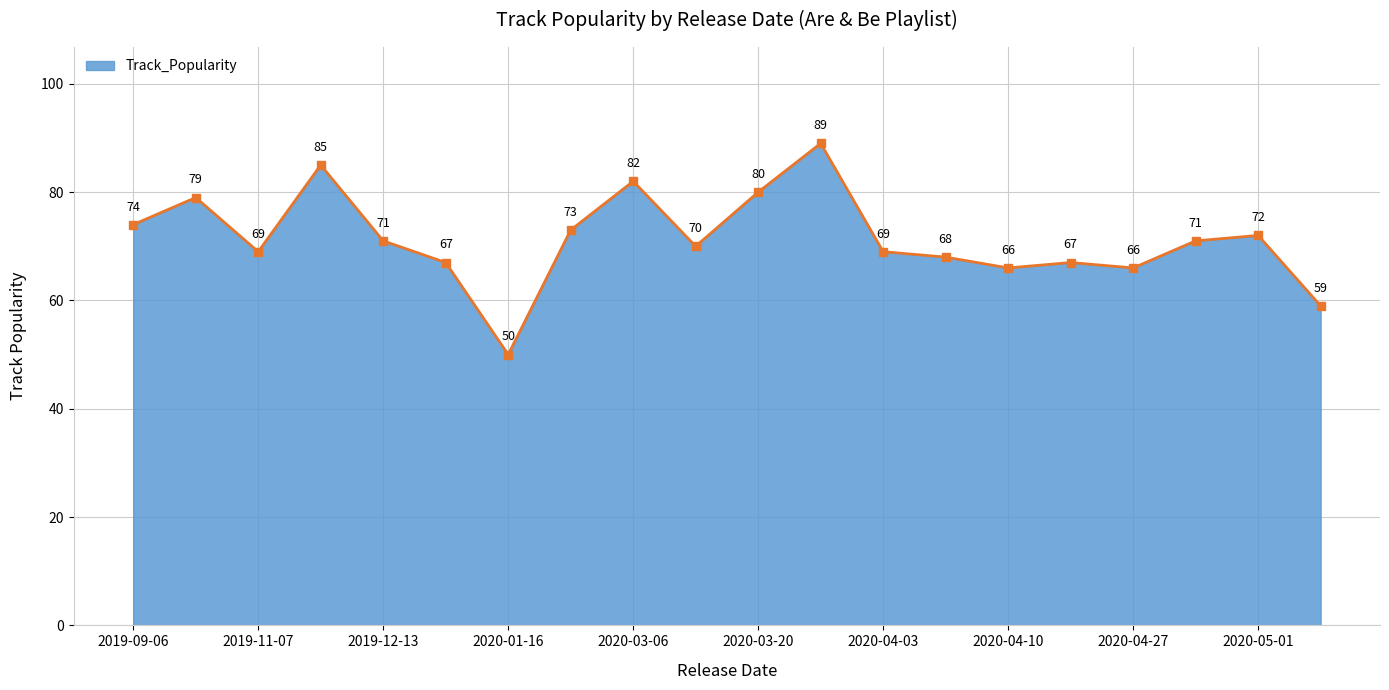

What is the difference between the maximum and minimum values?

39